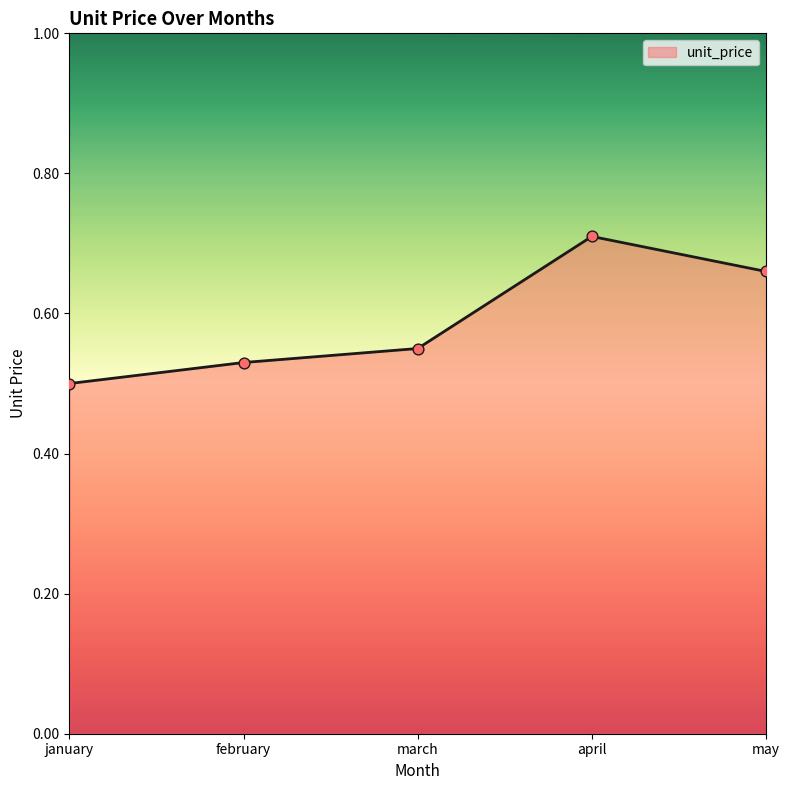

Between january and february, which is larger?

february